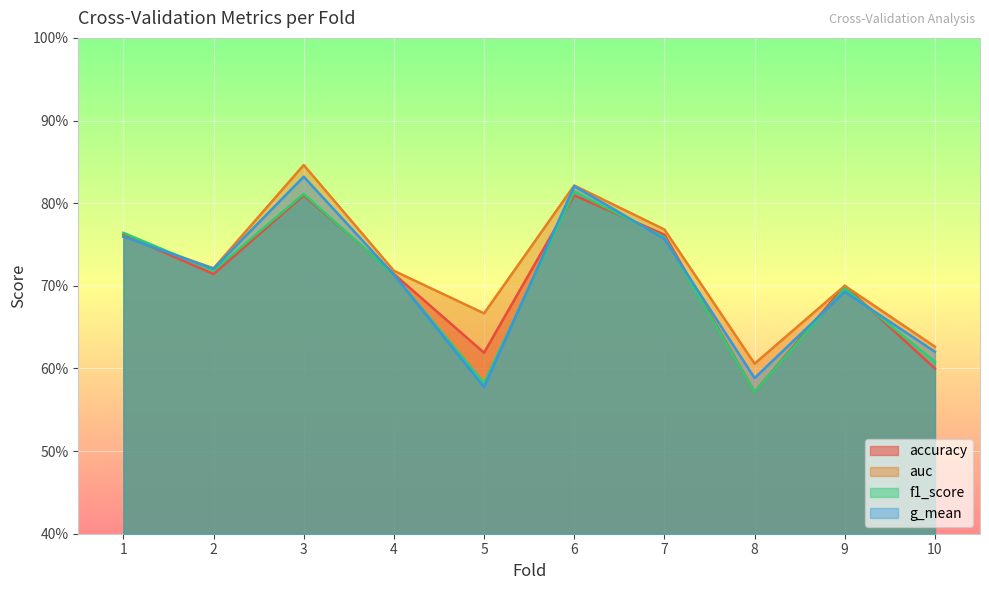

After their last crossing, which series has the higher values: accuracy or g_mean?

g_mean